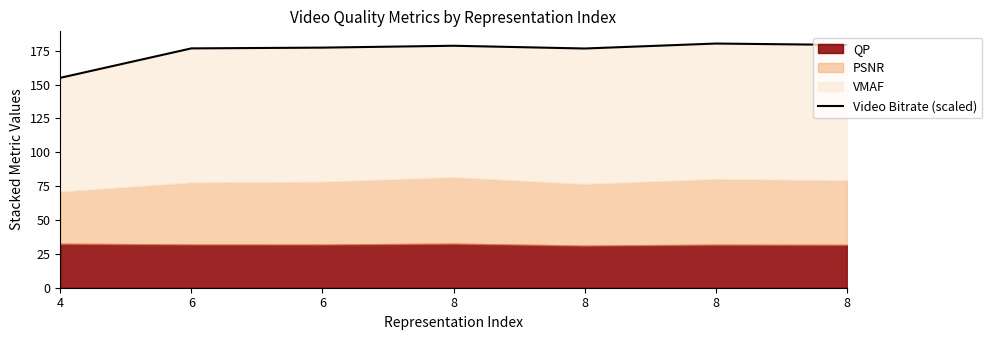

Reading left to right, list all the values displayed in this chart.

4=155.0	6=176.8	6=177.3	8=178.7	8=176.7	8=180.3	8=179.3